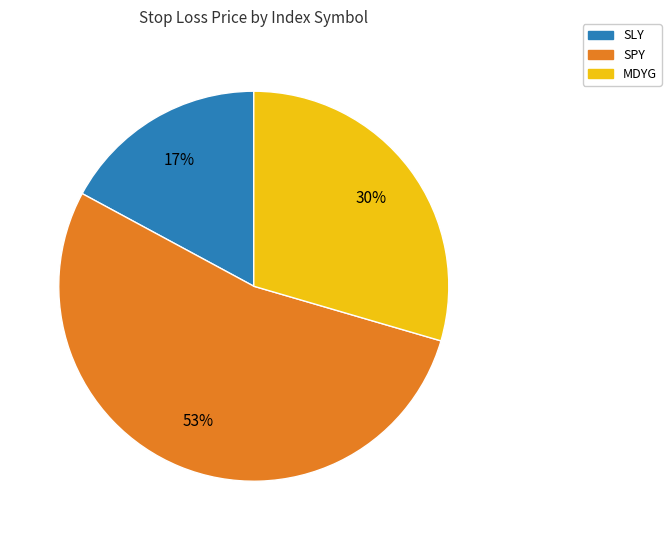

To the nearest percent, what is the difference between the largest and smallest slice percentages?

36%